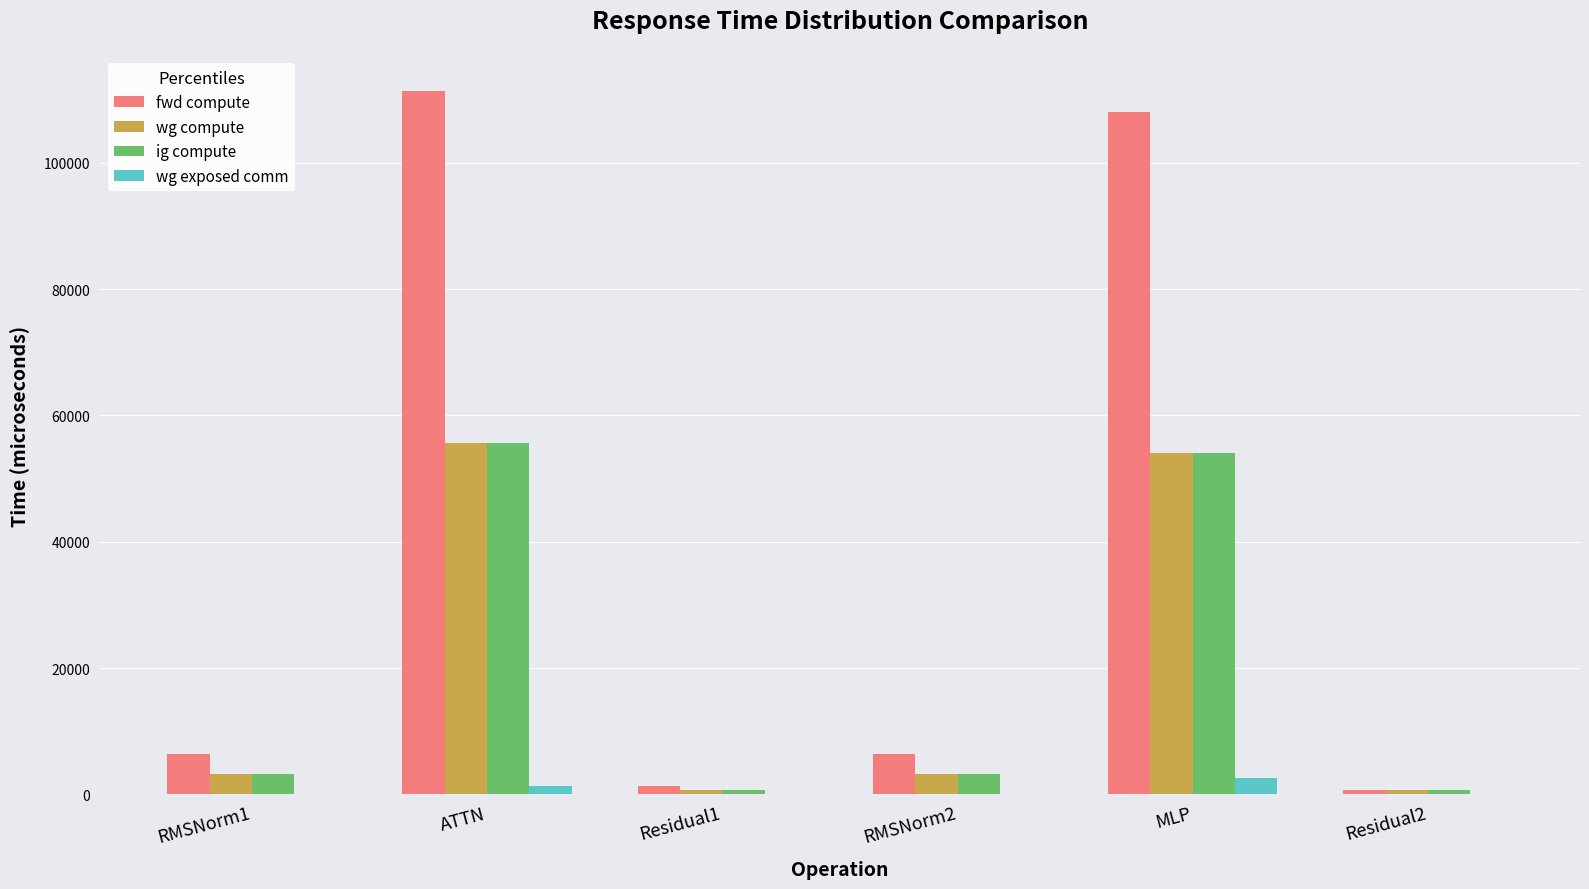

What is the maximum value shown in the chart?

111348.9